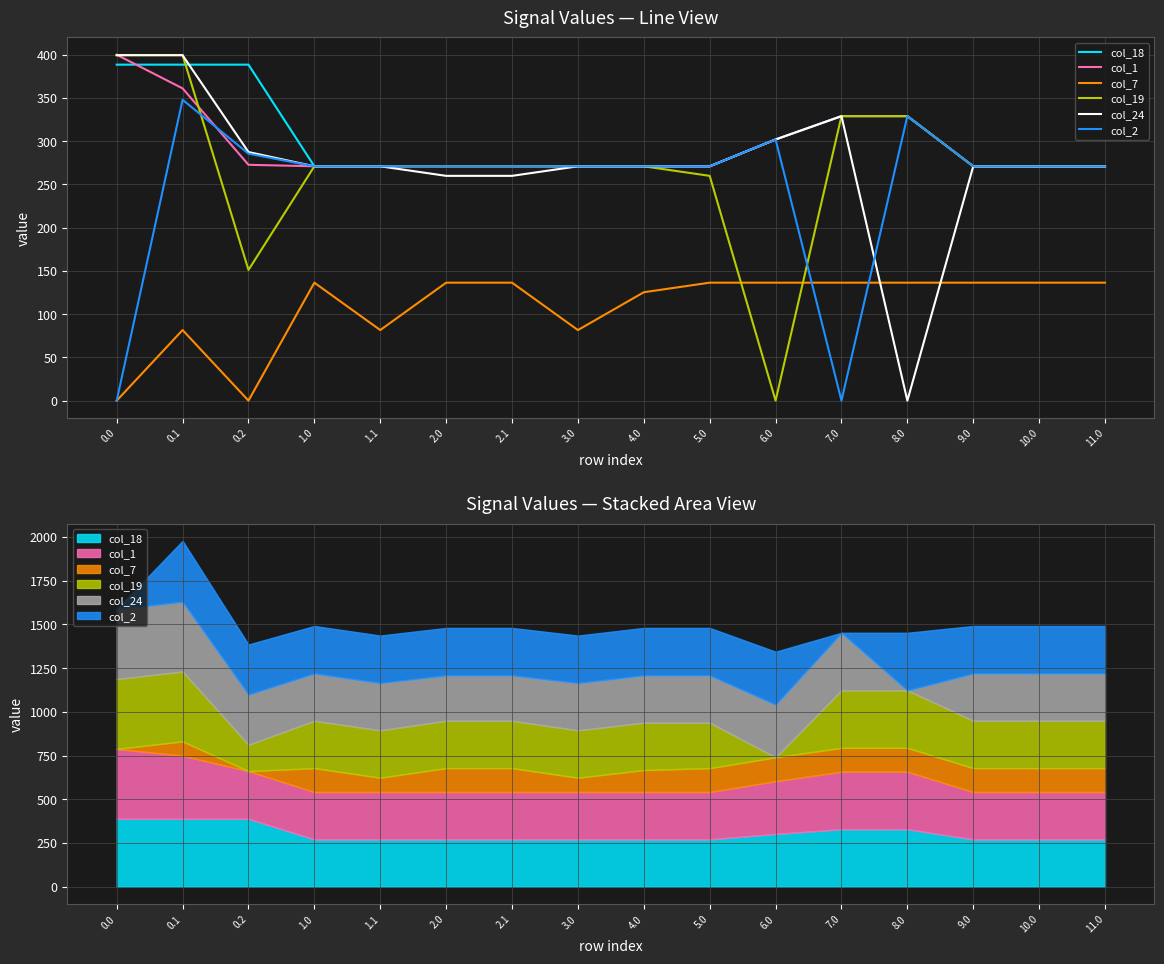

Does the chart have visible grid lines?

Yes